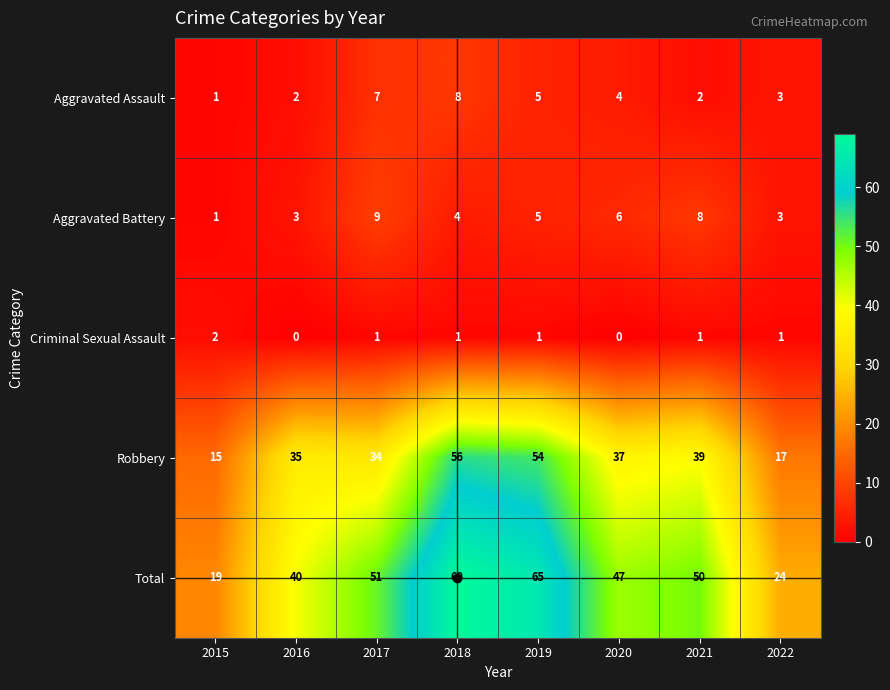

Which series has the widest spread of values?

Total